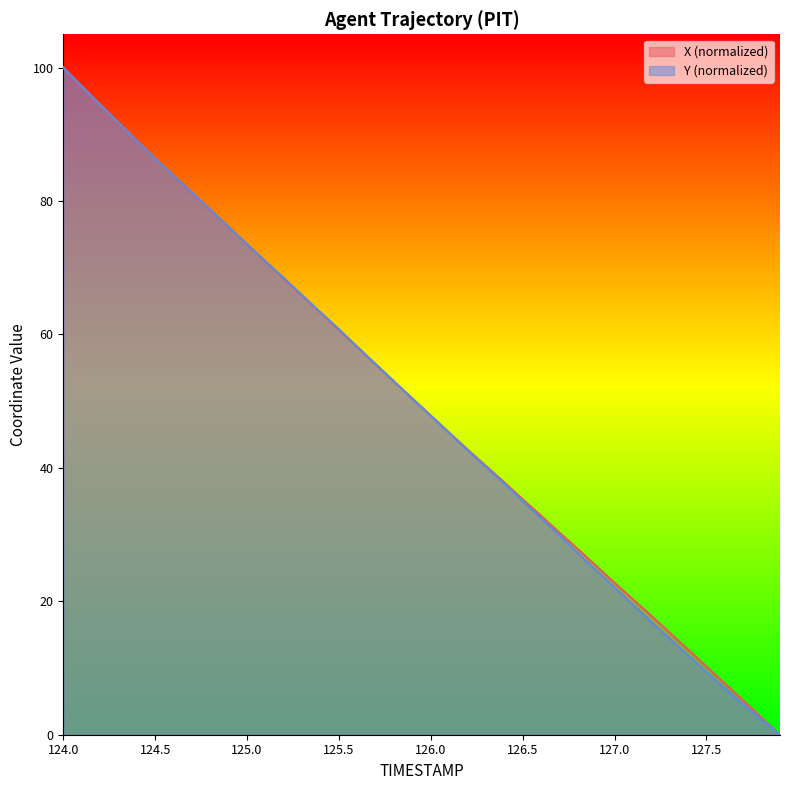

What are all the series names shown in the legend?

X (normalized), Y (normalized)